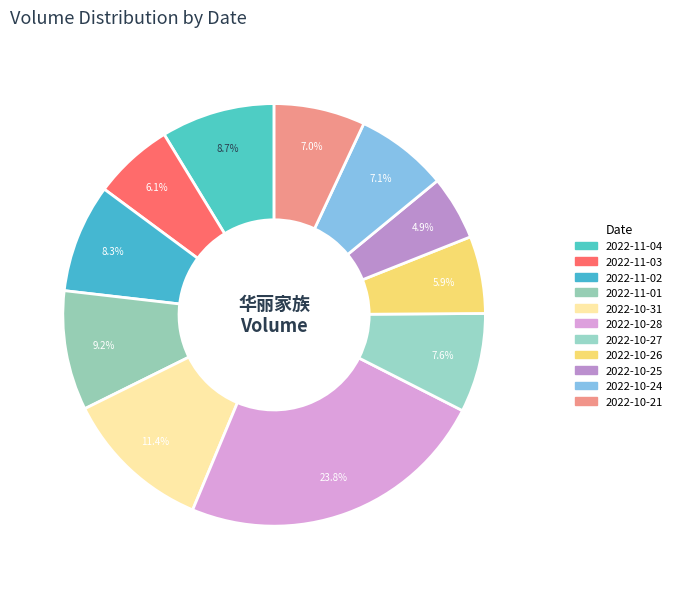

Rank the categories by value from highest to lowest.

2022-10-28, 2022-10-31, 2022-11-01, 2022-11-04, 2022-11-02, 2022-10-27, 2022-10-24, 2022-10-21, 2022-11-03, 2022-10-26, 2022-10-25